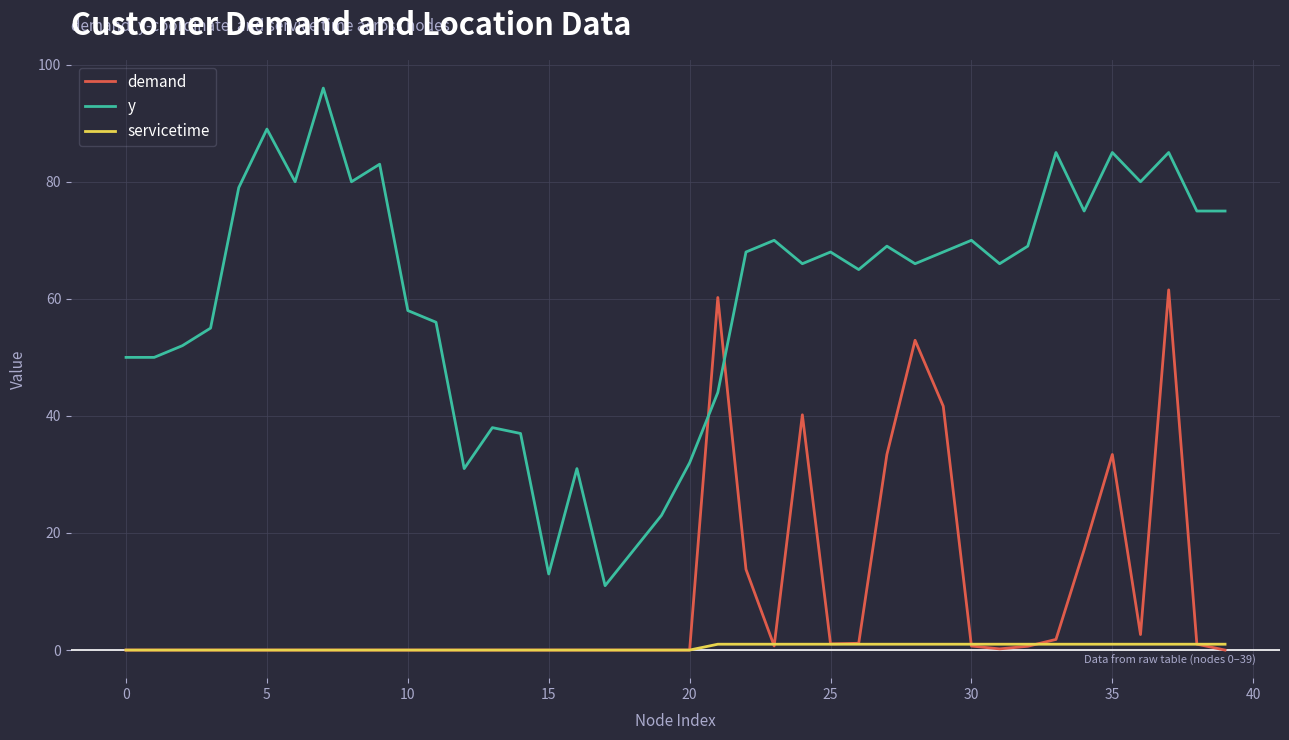

Which series has the largest total across all categories?

y